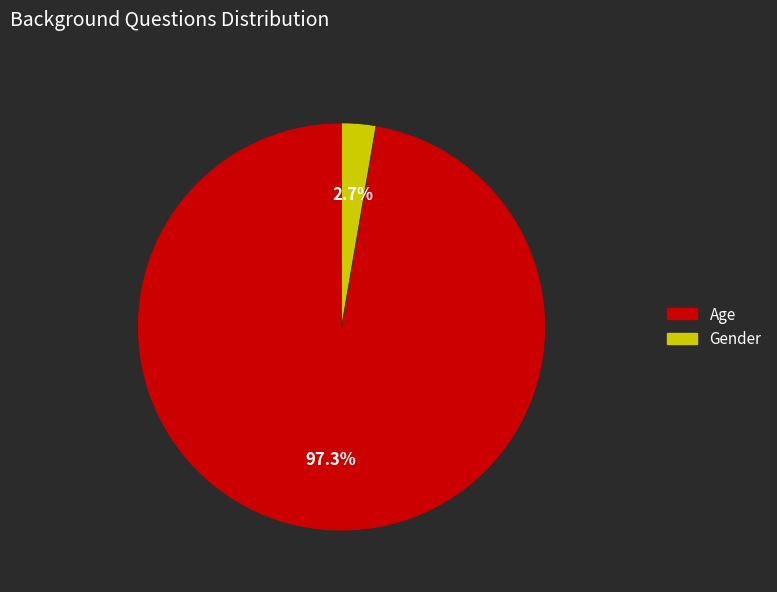

How many segments does this pie chart have?

2